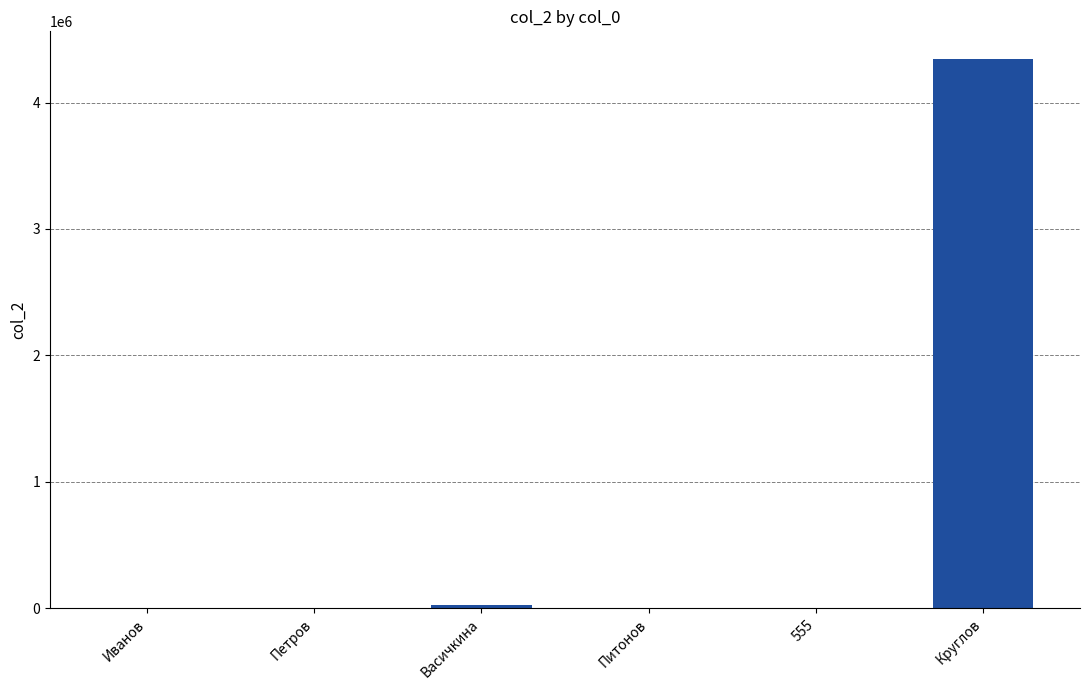

The value at Круглов is 7790208. True or false?

False